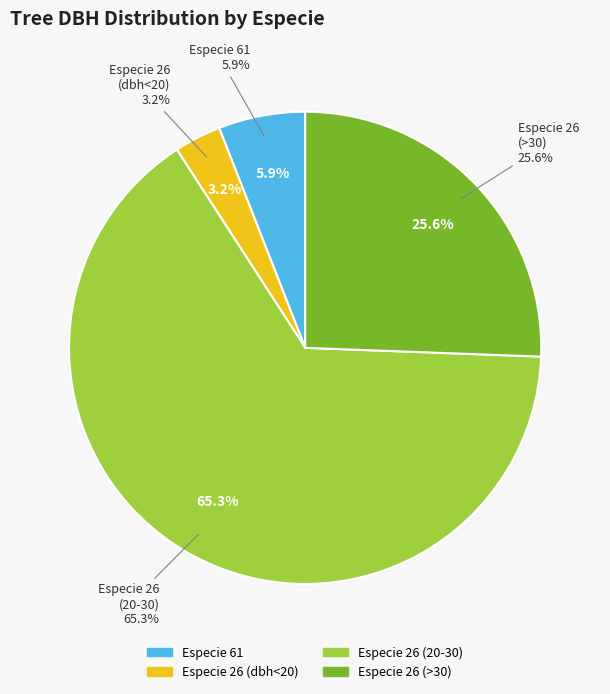

Does any single category account for the majority?

No